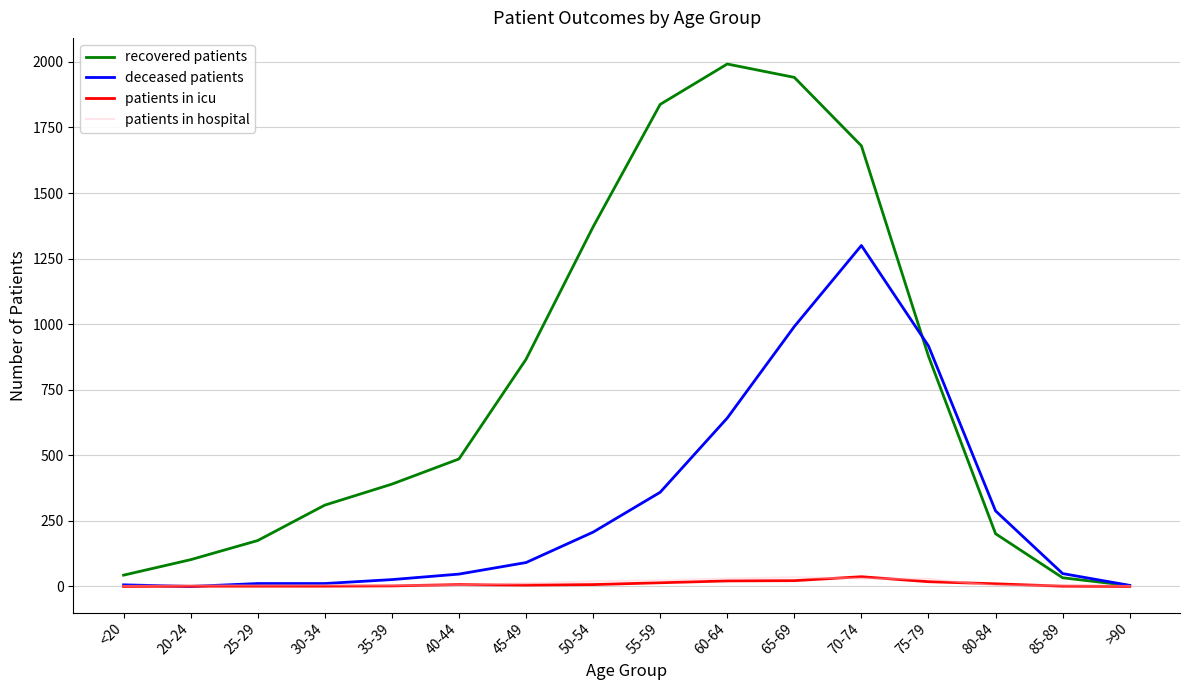

Is the value of patients in hospital at 50-54 greater than the value of recovered patients at 30-34?

No